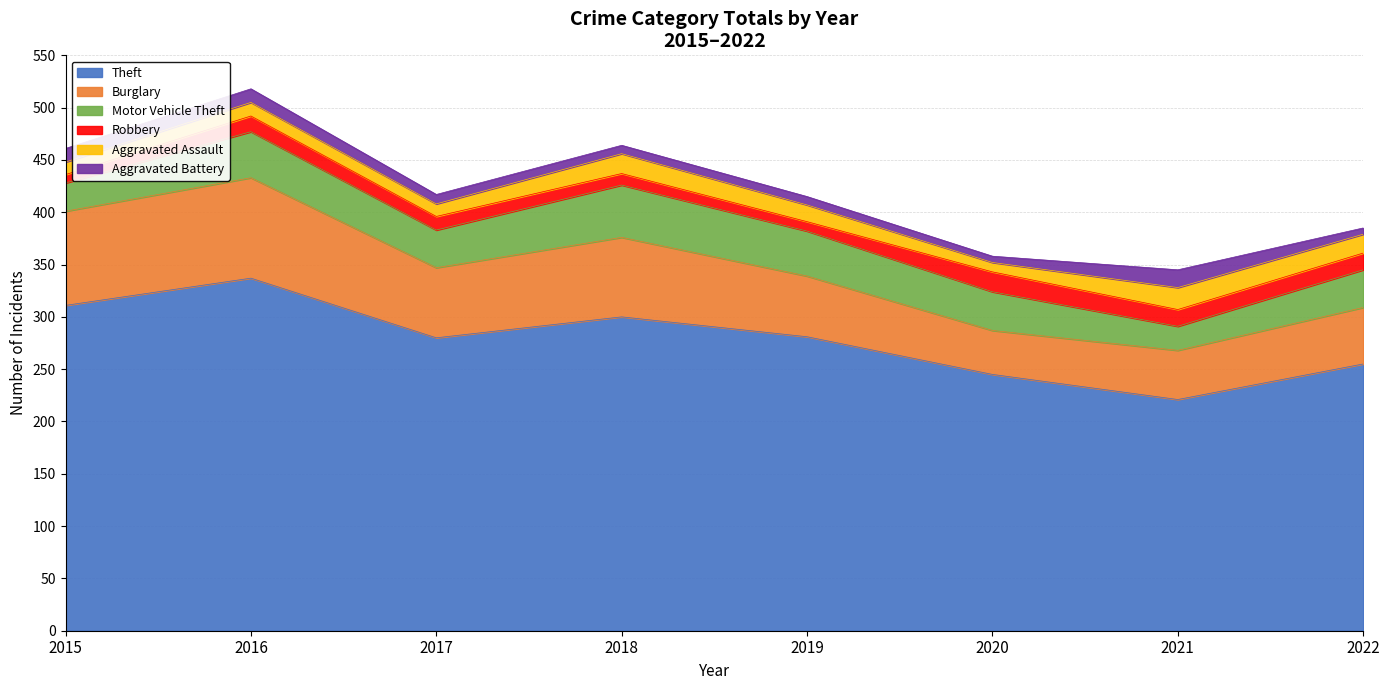

What is the spread (max minus min) of values at 2022?

249